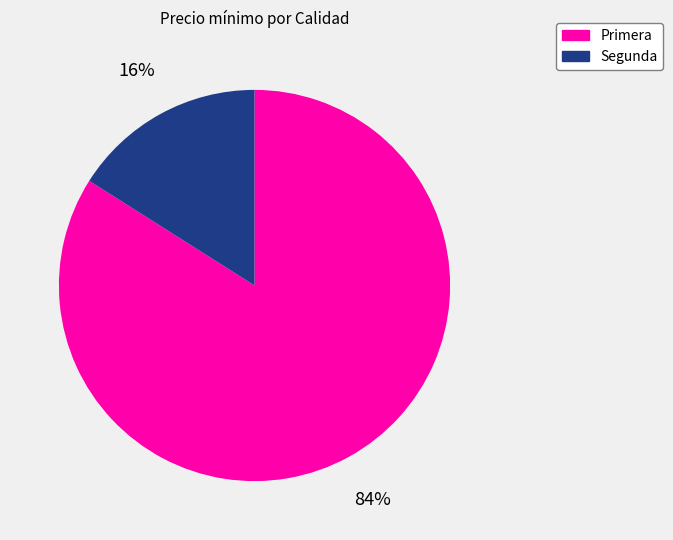

Which slice is the largest?

Primera